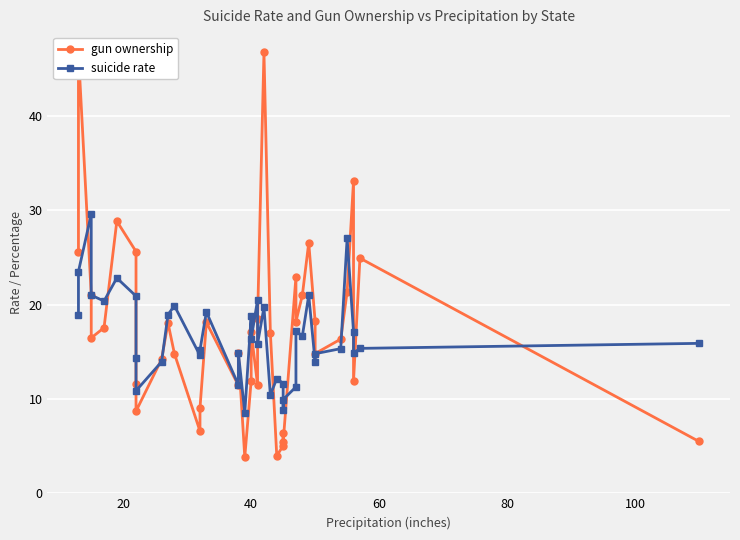

Which series has the largest total across all categories?

gun ownership